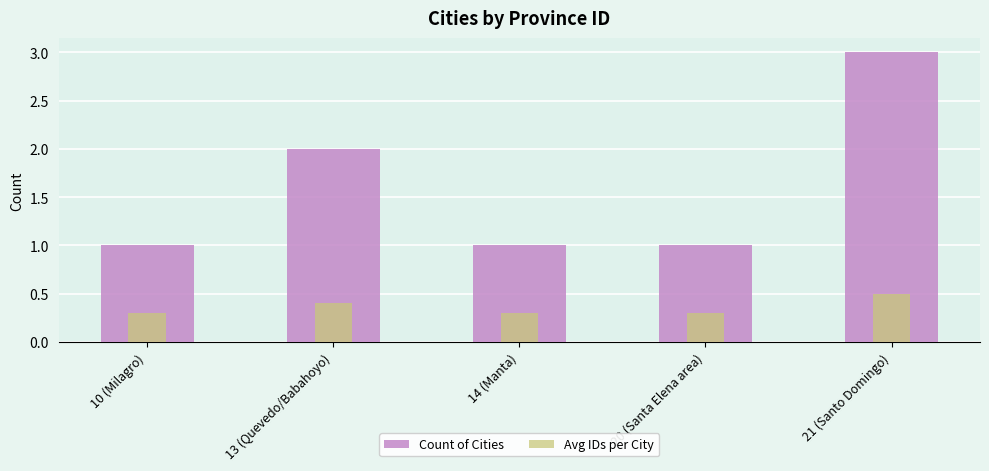

Rank the series by their average value, from highest to lowest.

Count of Cities, Avg IDs per City